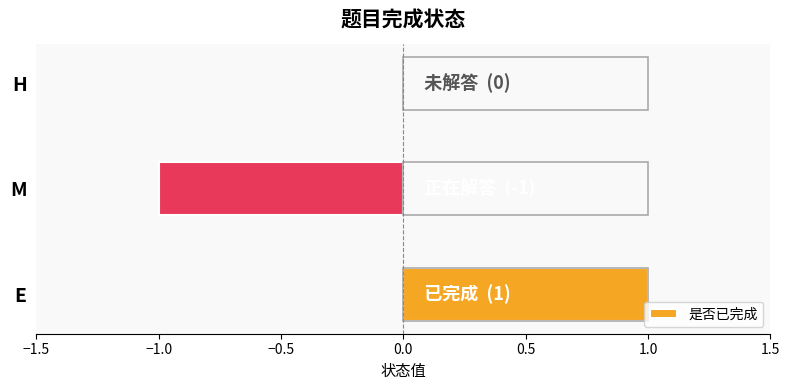

Reading left to right, extract all data points from this chart.

1	-1	0